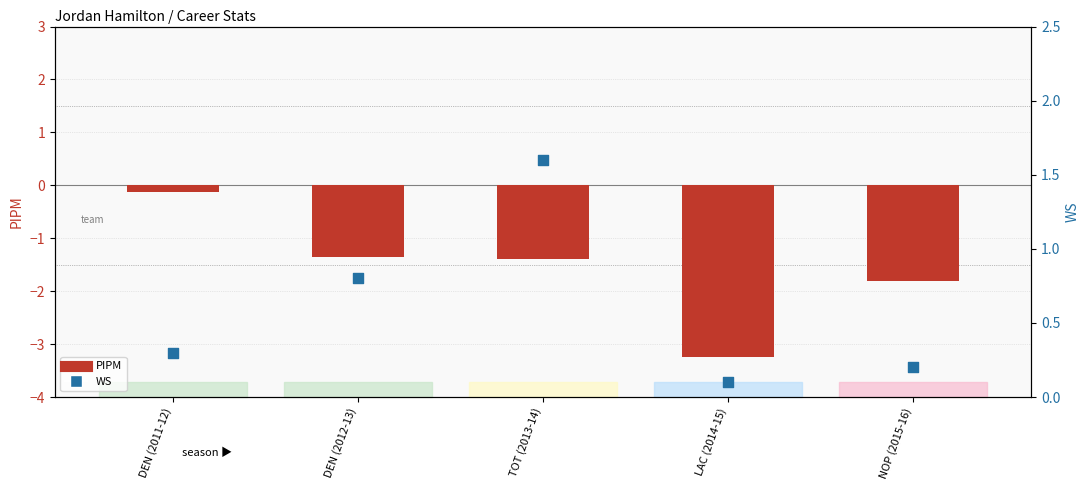

What are all the series names shown in the legend?

PIPM, WS